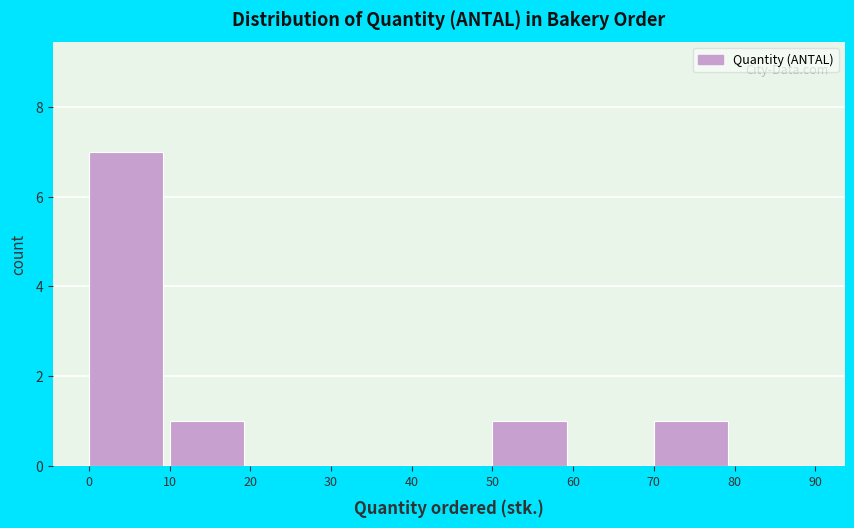

Reading left to right, transcribe this chart: for each bar, give the range it covers on the x-axis and its height. The values are not printed on the chart, so give them approximately, as read against the axis.

0 to 10: 7
10 to 20: 1
20 to 30: 0
30 to 40: 0
40 to 50: 0
50 to 60: 1
60 to 70: 0
70 to 80: 1
80 to 90: 0